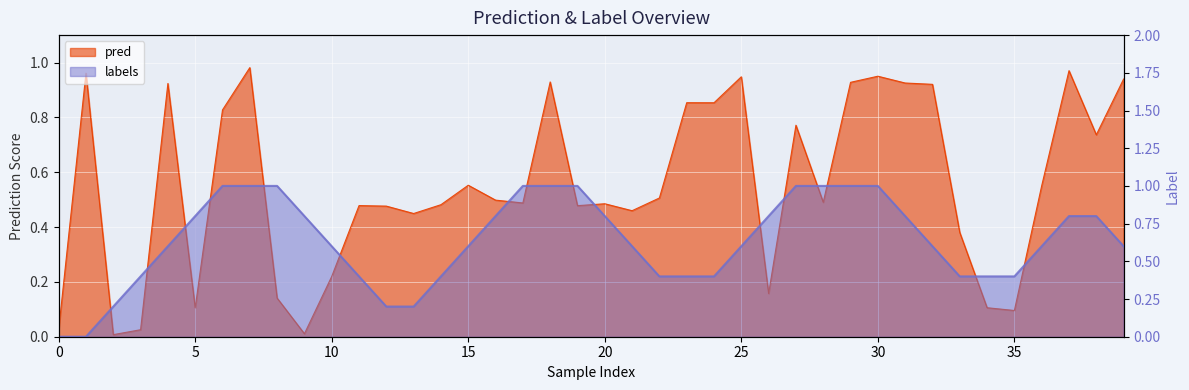

True or false: the data shows 0.5 at 21.

True